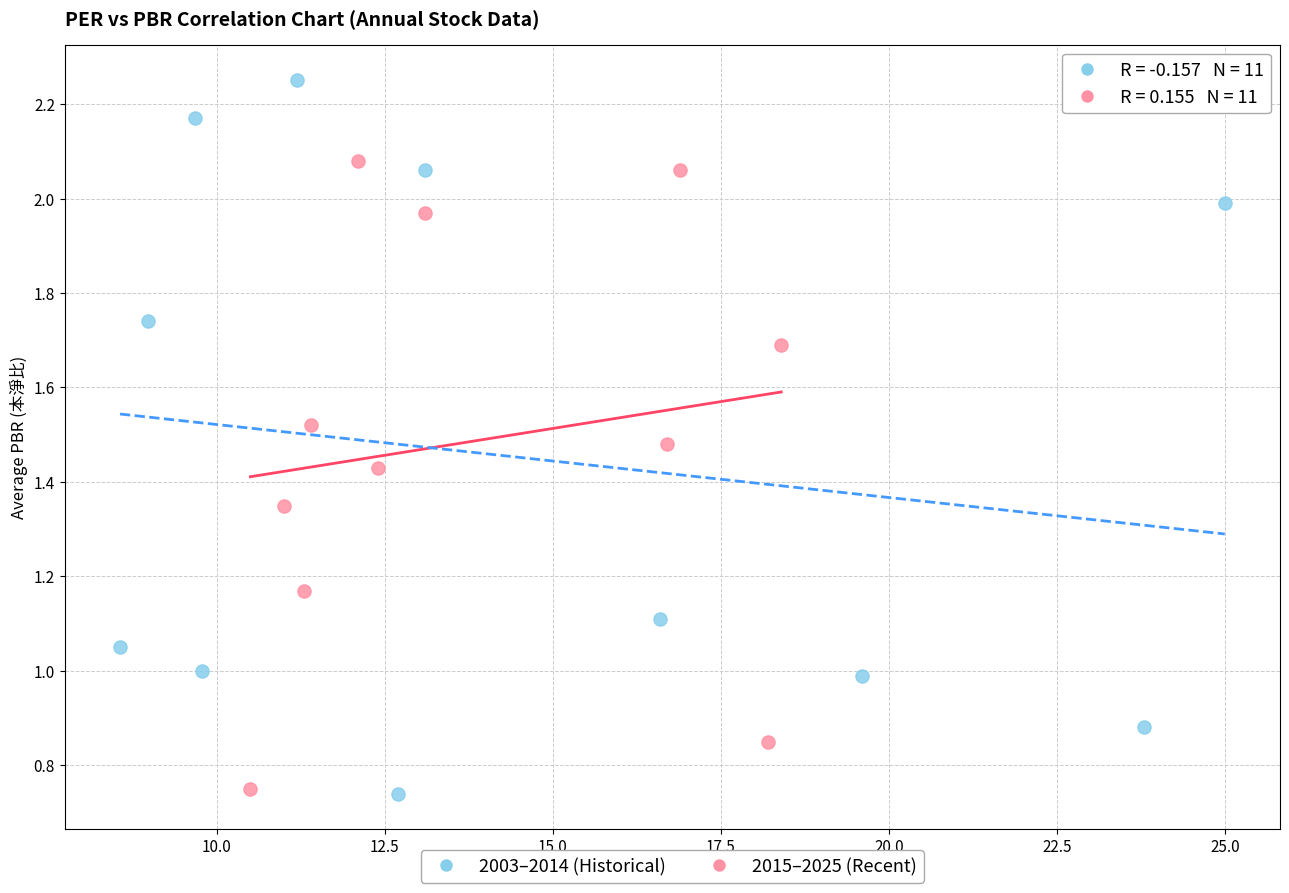

Which series has the widest spread of Y values?

2003–2014 (Historical)